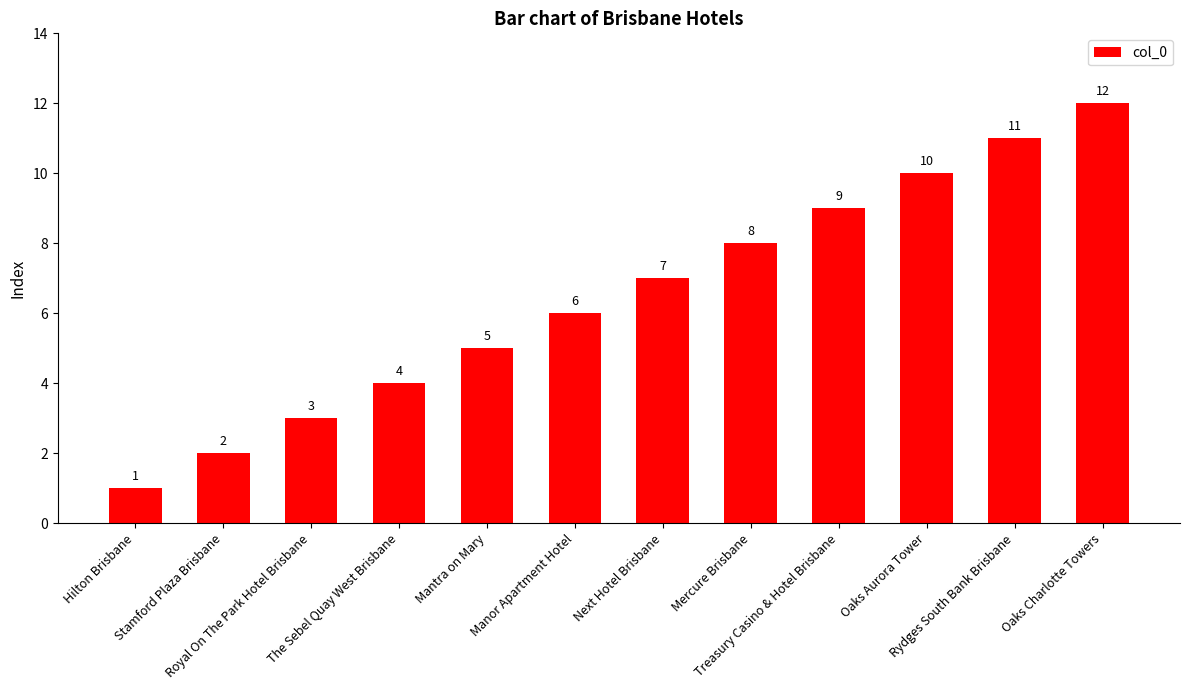

Rank the categories by value from highest to lowest.

Oaks Charlotte Towers, Rydges South Bank Brisbane, Oaks Aurora Tower, Treasury Casino & Hotel Brisbane, Mercure Brisbane, Next Hotel Brisbane, Manor Apartment Hotel, Mantra on Mary, The Sebel Quay West Brisbane, Royal On The Park Hotel Brisbane, Stamford Plaza Brisbane, Hilton Brisbane